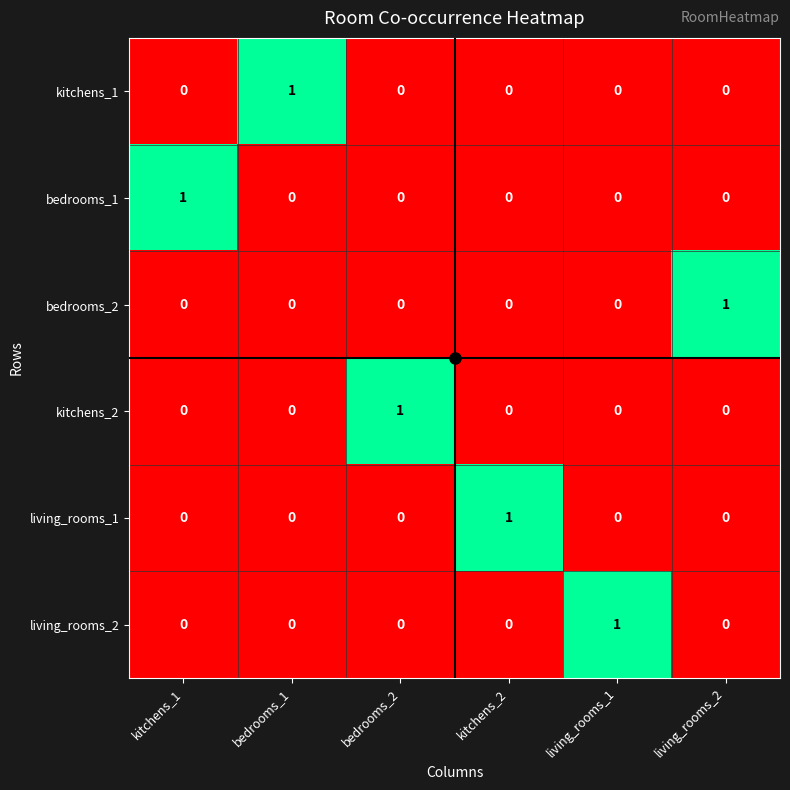

How many kitchens_1 values are between 0 and 1?

6